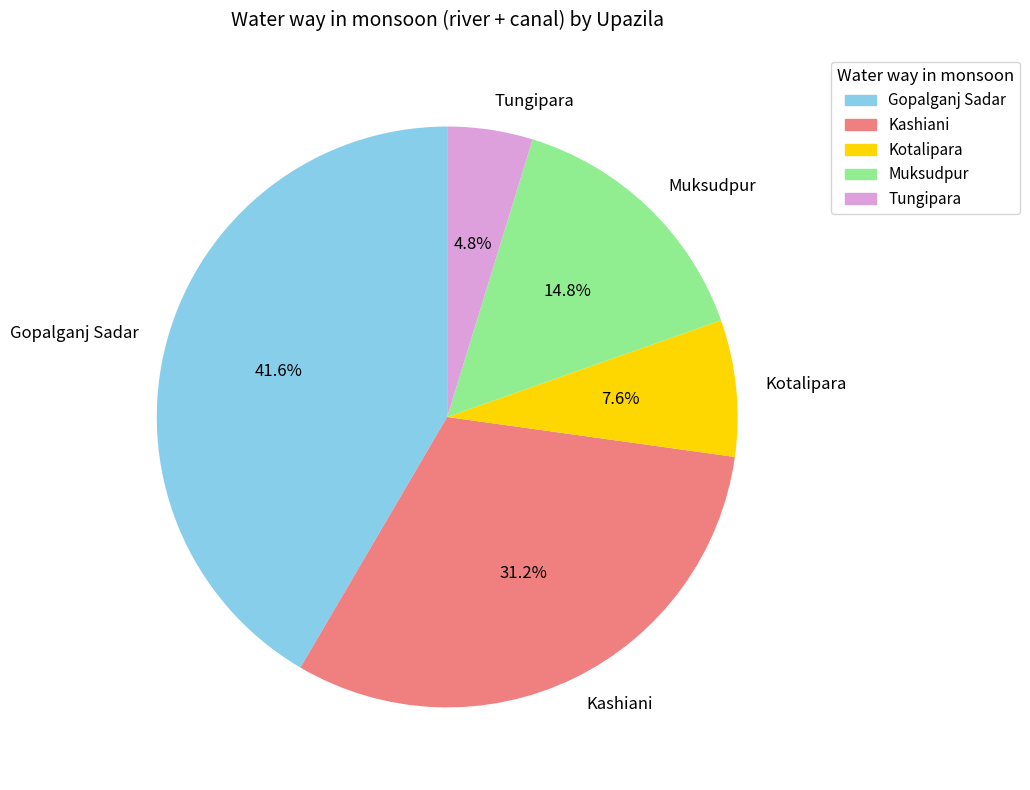

To the nearest percent, what is the difference between the largest and smallest slice percentages?

37%